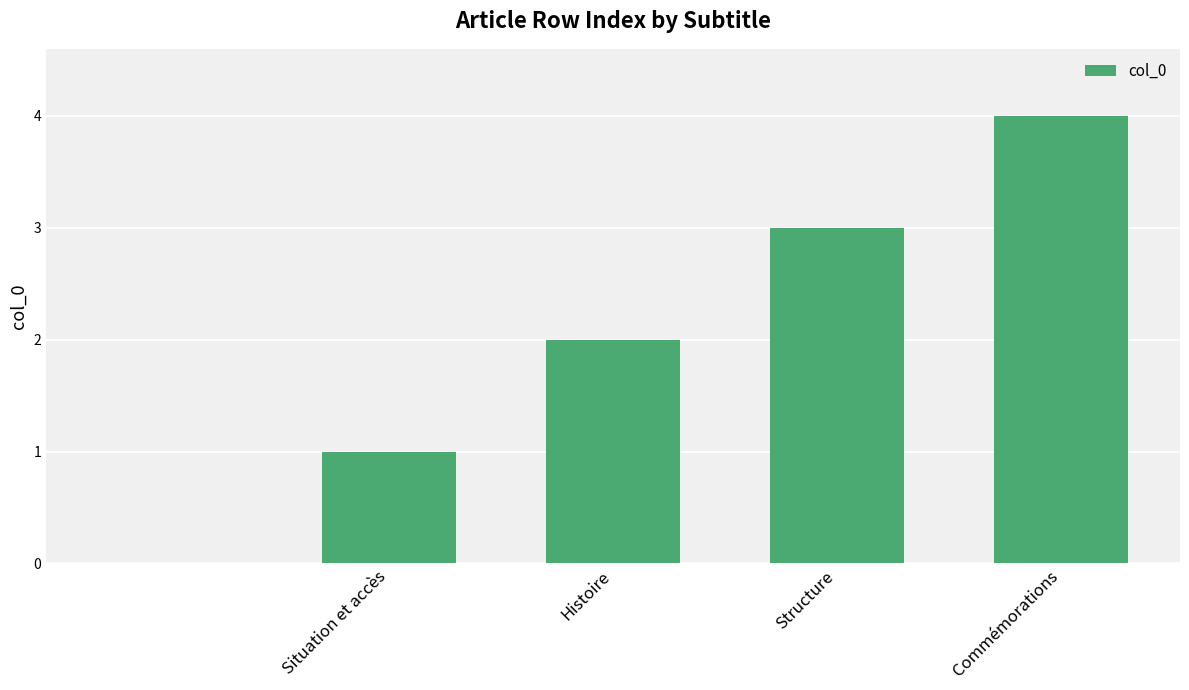

What is the greatest value displayed?

4